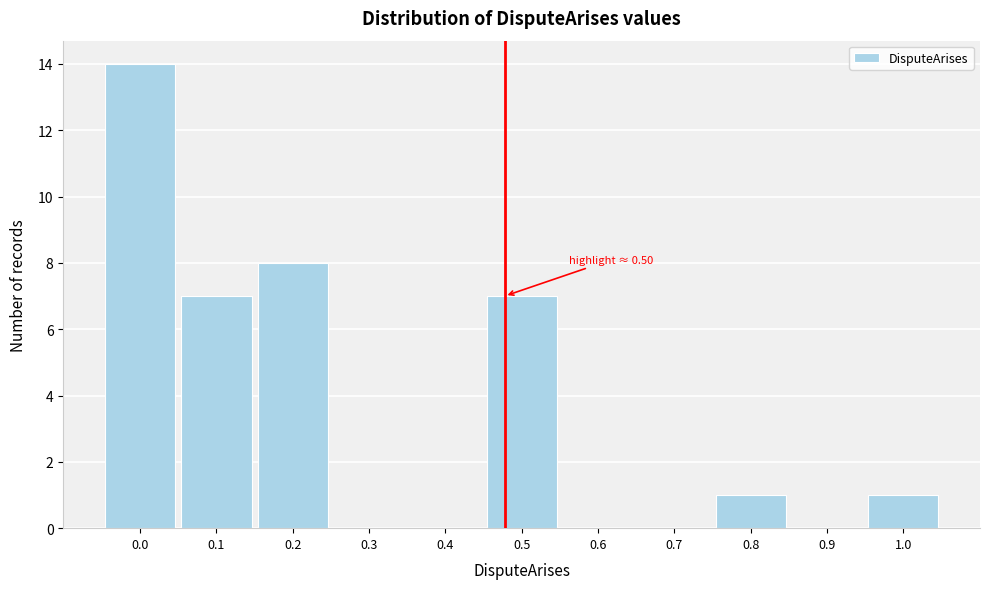

Reading left to right, transcribe all the data shown in this chart.

0.0=14	0.1=7	0.2=8	0.3=0	0.4=0	0.5=7	0.6=0	0.7=0	0.8=1	0.9=0	1.0=1